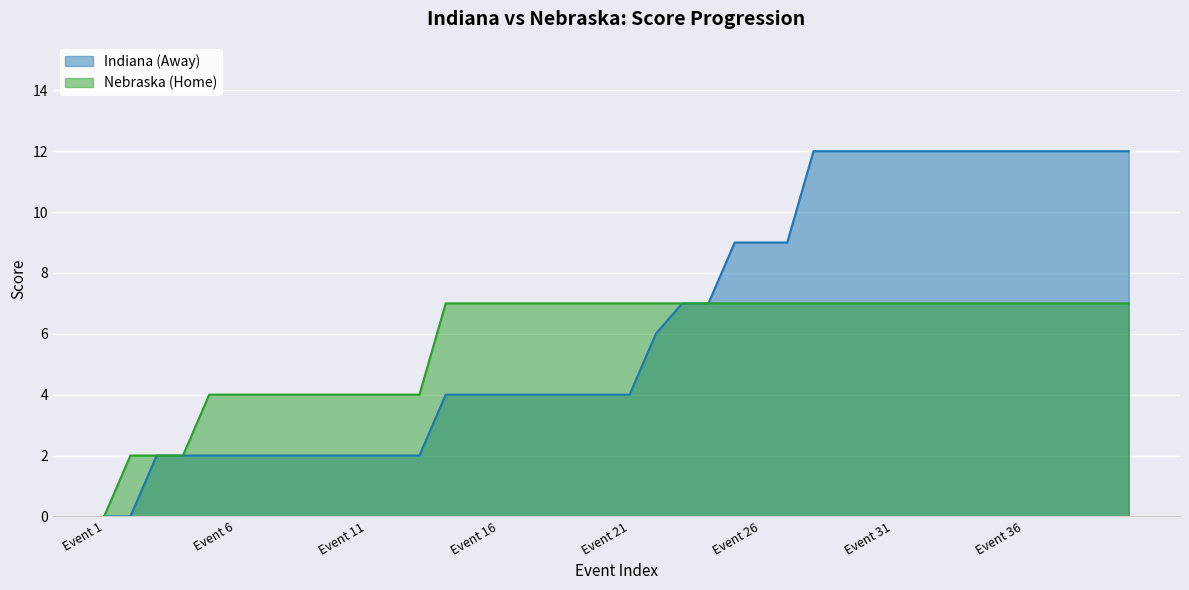

What is the value of the Nebraska (Home) point at the 18th from the left?

7